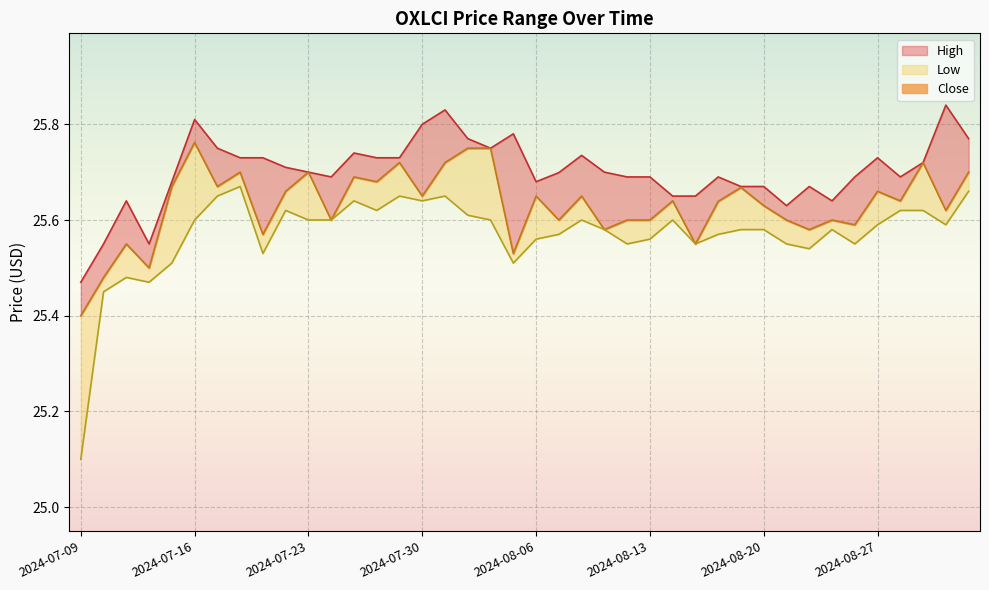

Count the number of categories in the chart.

40